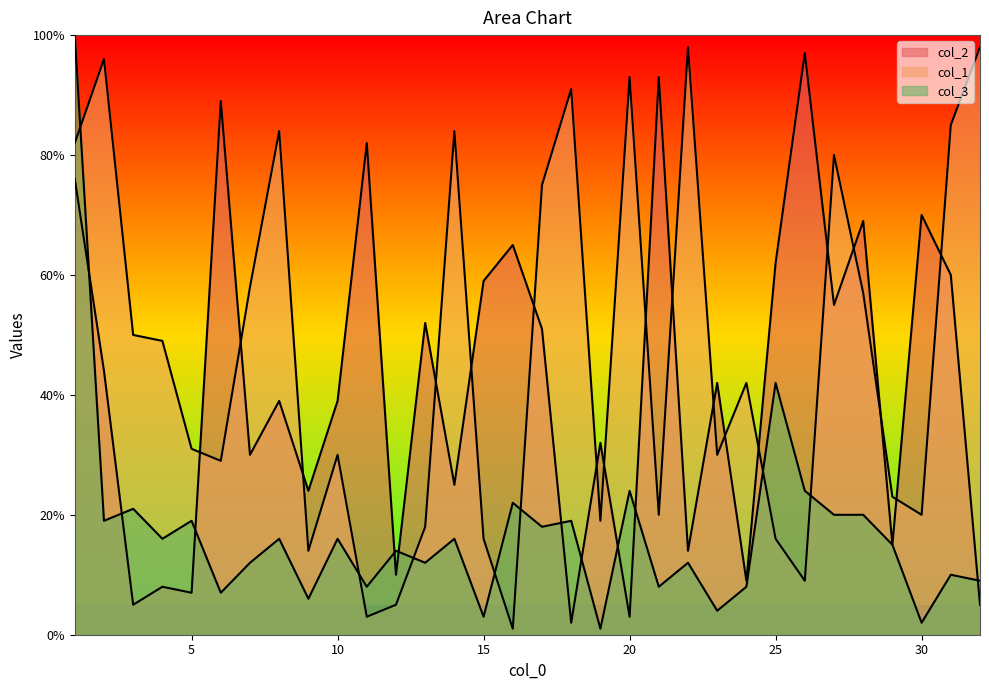

The value of col_1 at 24 is 42. True or false?

True